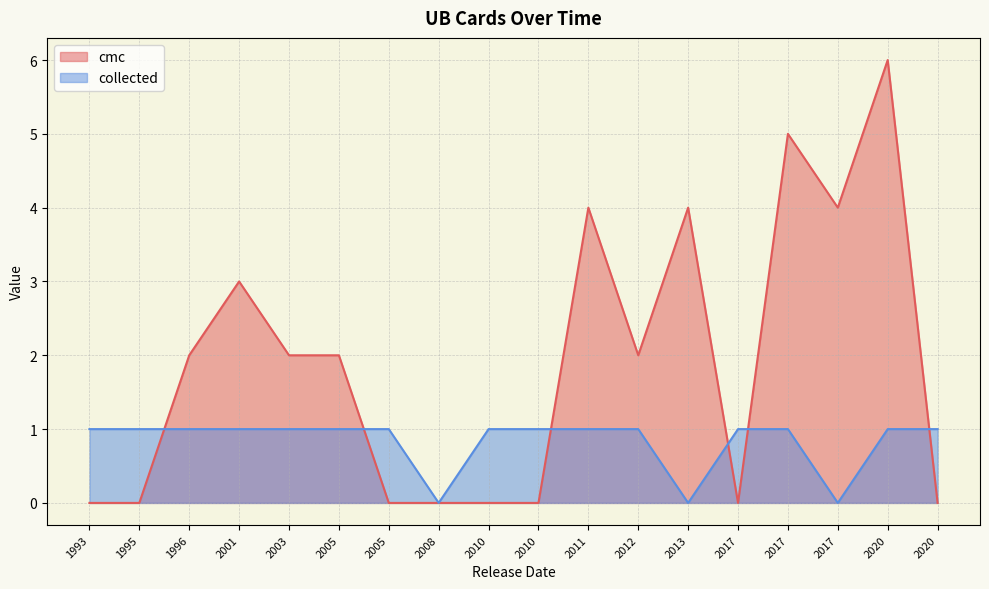

How many data points in cmc are less than 2?

8